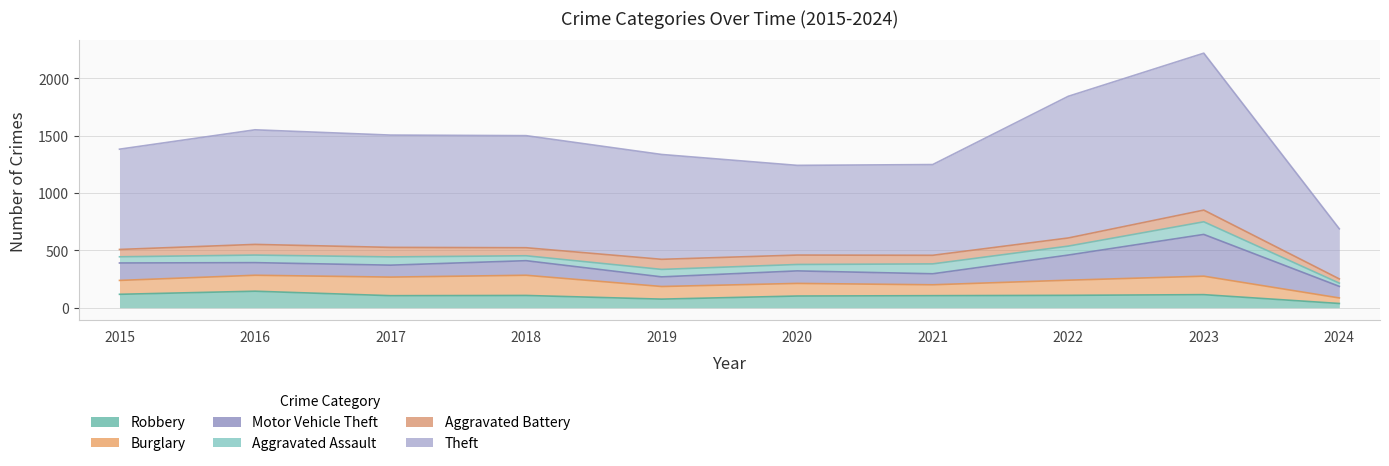

After their last crossing, which series has the higher values: Motor Vehicle Theft or Robbery?

Motor Vehicle Theft